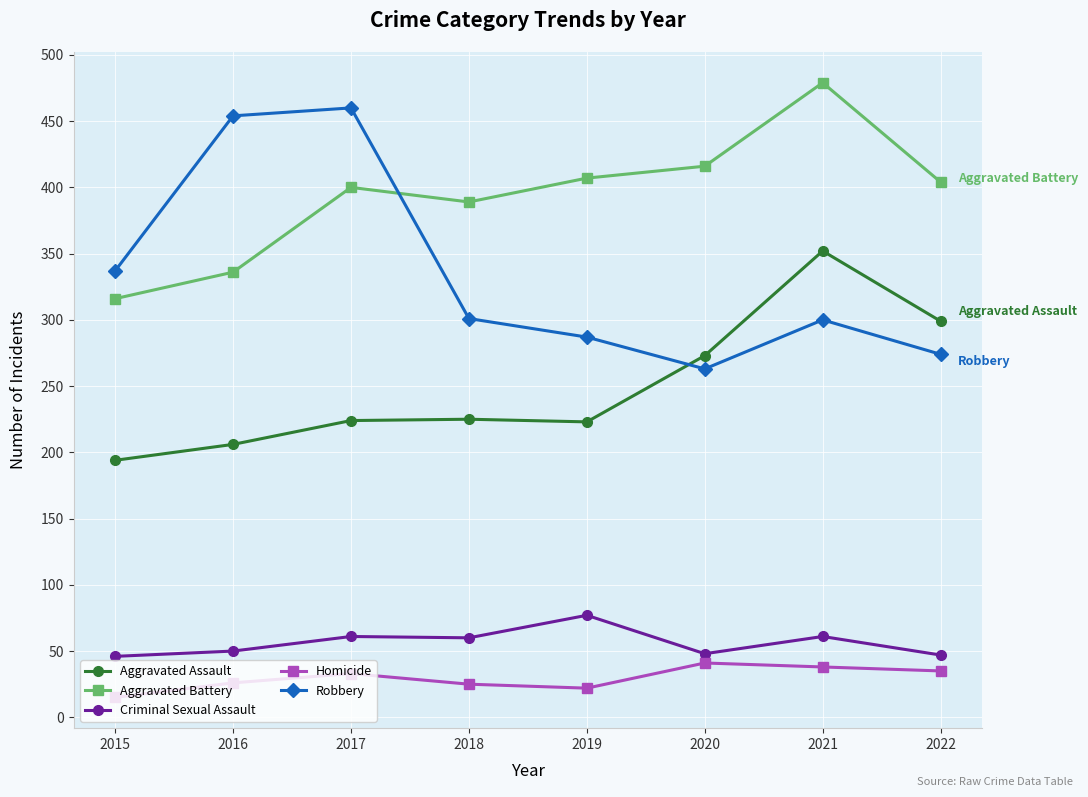

What is the difference between the highest and lowest values at 2017?

427